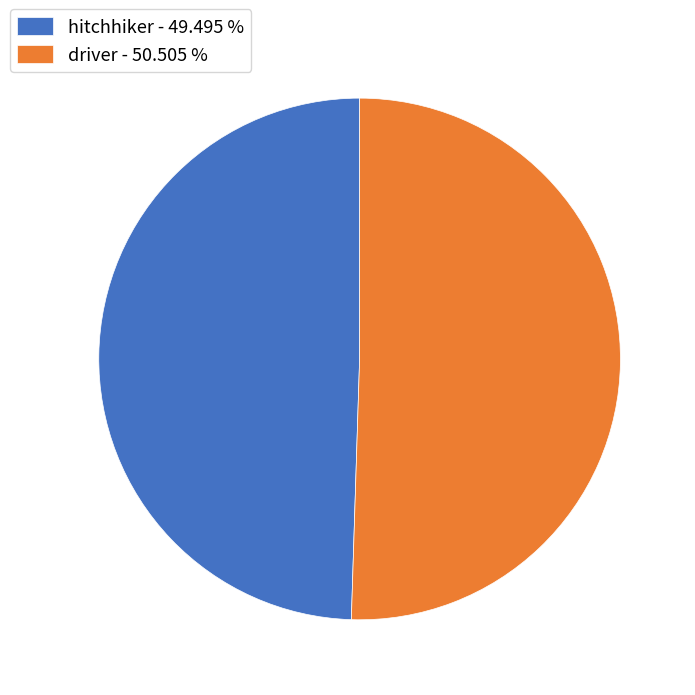

Which has a higher value, hitchhiker or driver?

driver